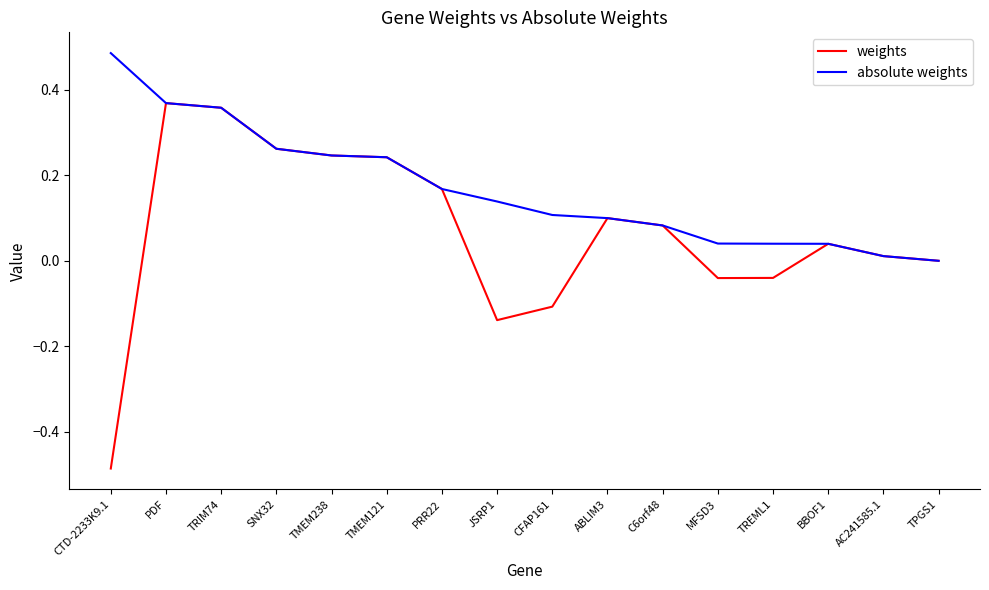

Which label corresponds to the largest value in the chart?

CTD-2233K9.1